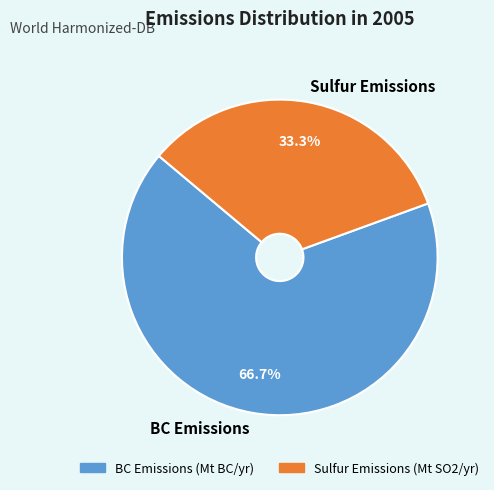

How many segments does this pie chart have?

2